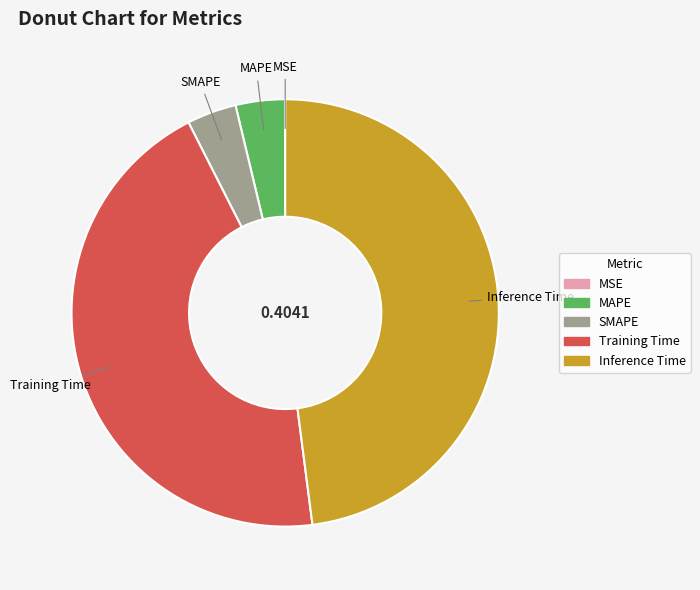

Does any single category account for the majority?

No